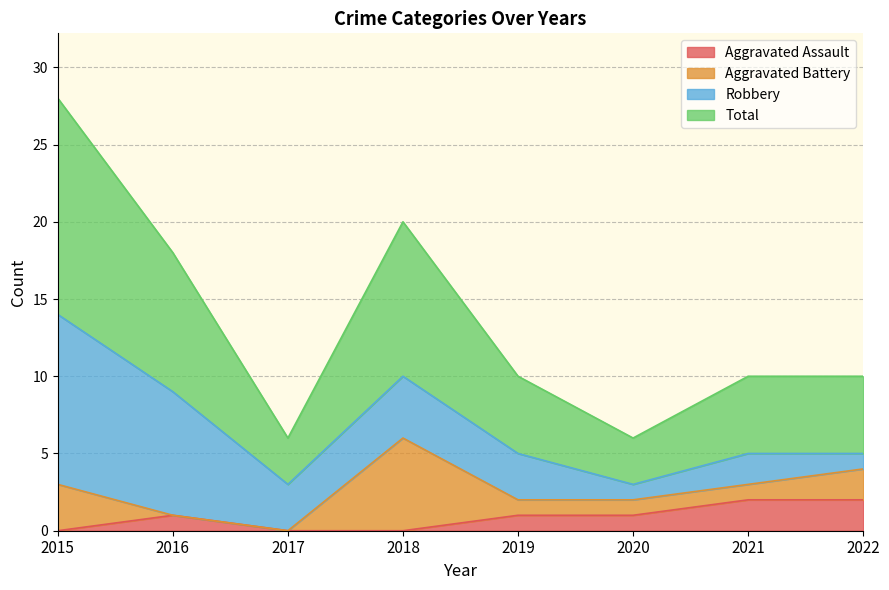

What is the sum of the Total values at 2022 and 2018?

15